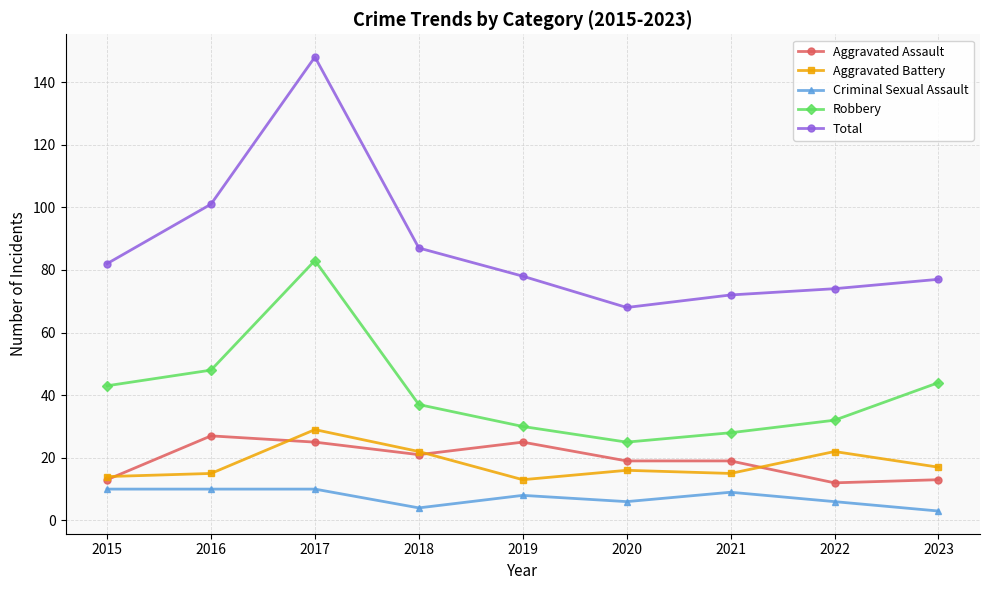

At which label does Robbery first exceed 37?

2015